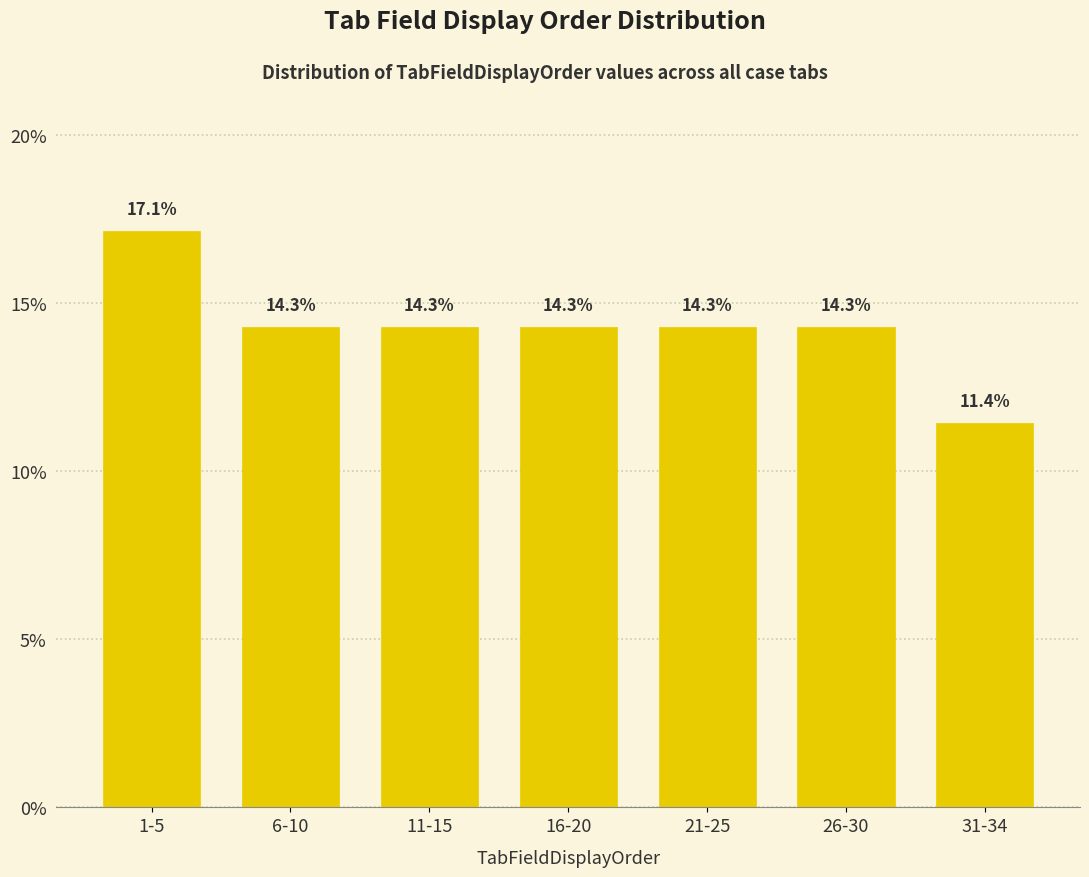

Reading right to left, what are all the values shown in this chart?

11.4	14.3	14.3	14.3	14.3	14.3	17.1